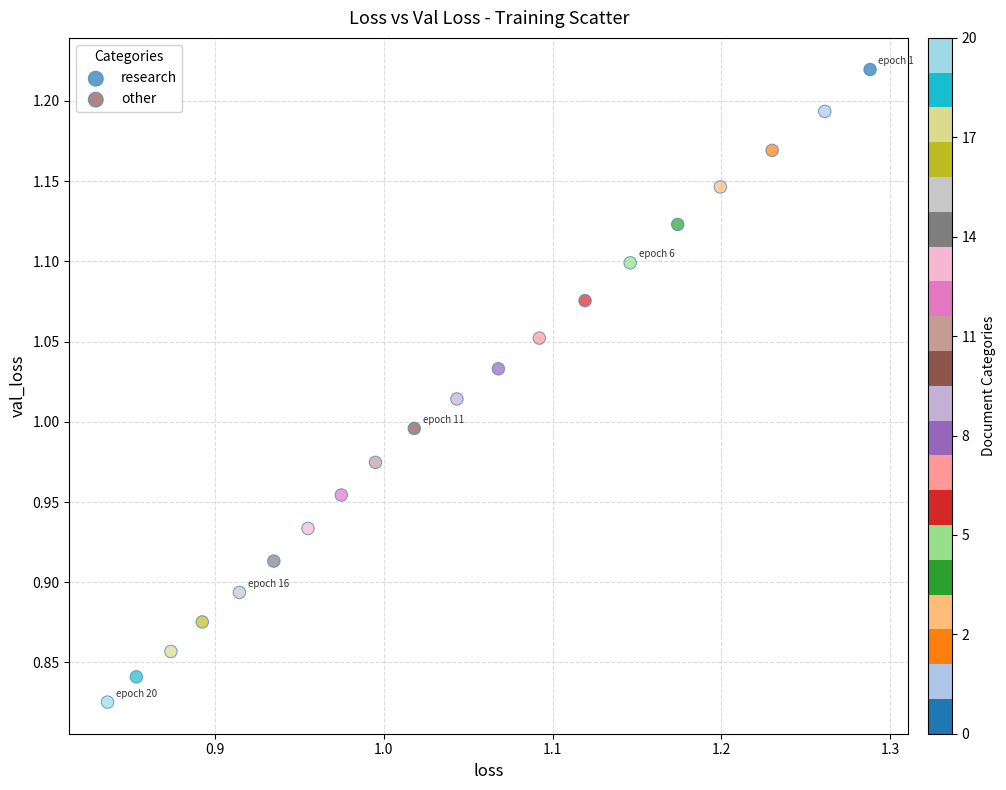

Which series has the widest spread of Y values?

research